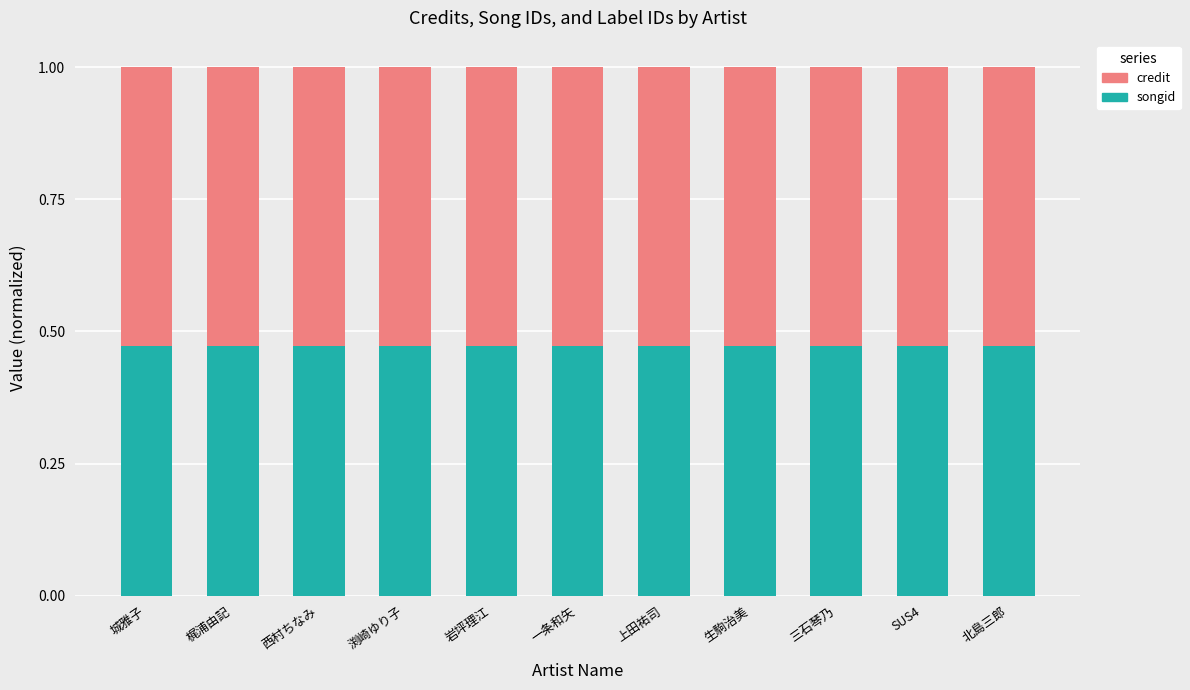

What is the sum of all songid values?

5.2